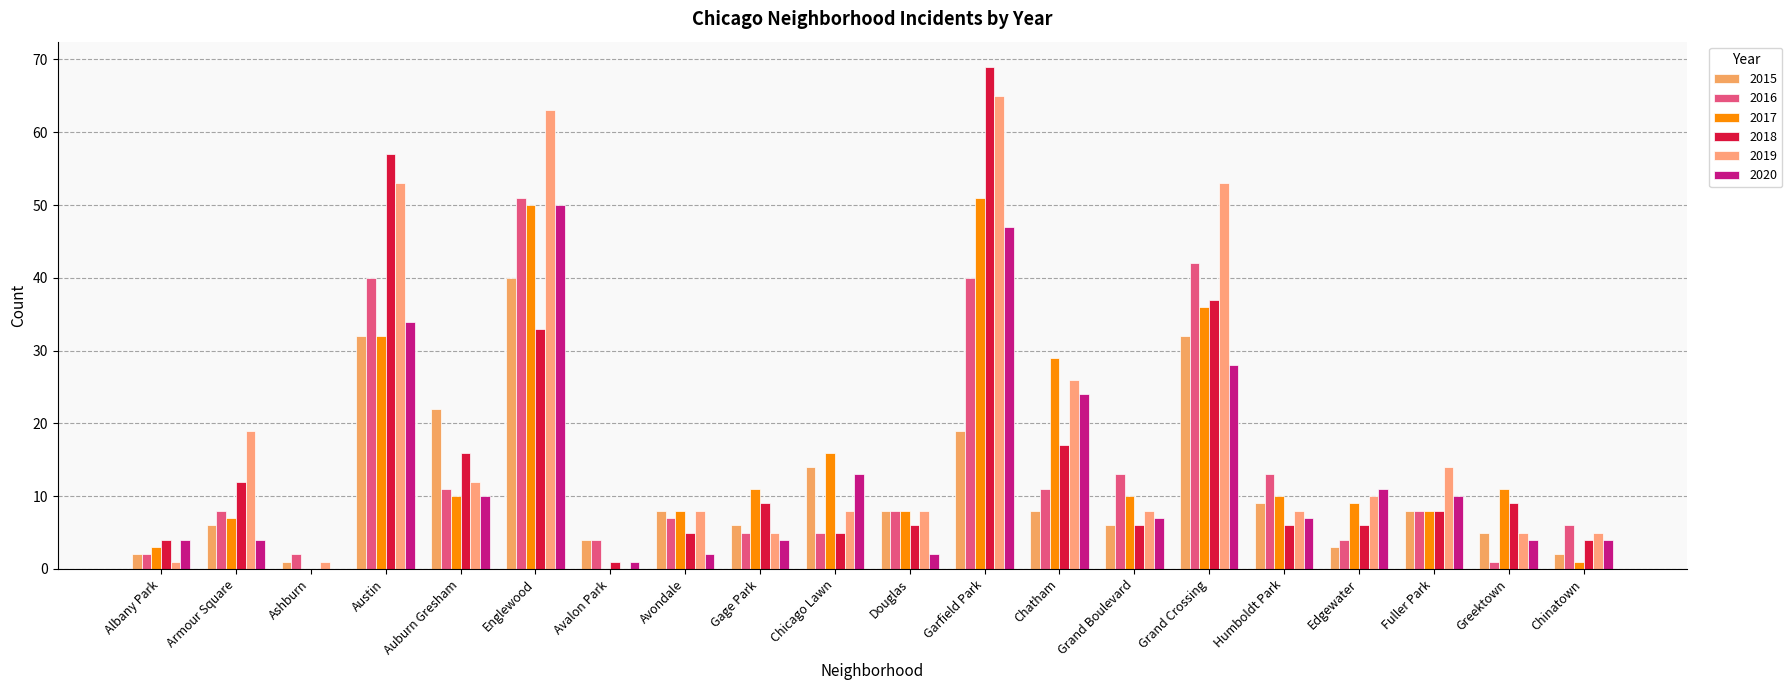

At Chicago Lawn, list the series in order from largest to smallest.

2017, 2015, 2020, 2019, 2016, 2018